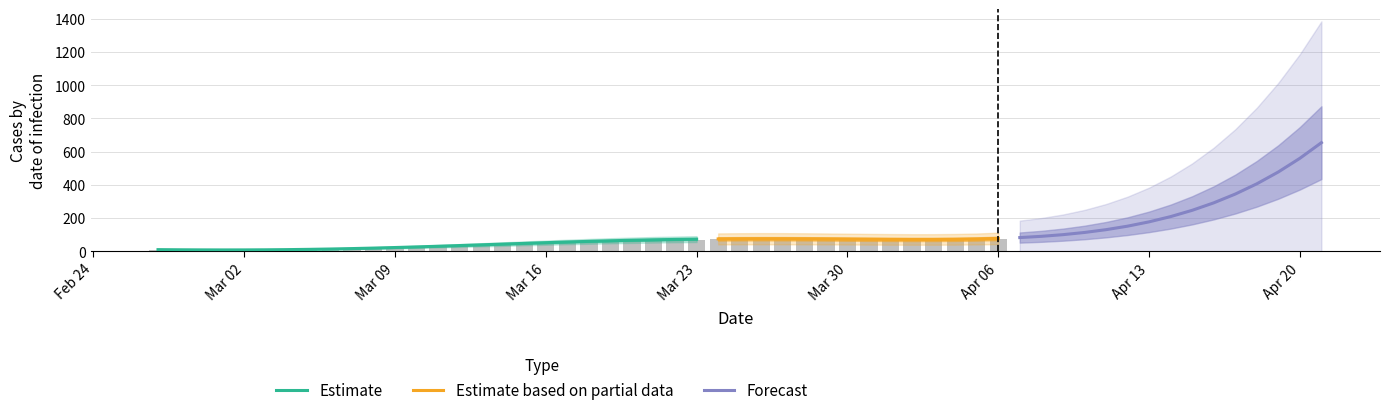

Approximately how many times larger is the value at 2020-03-22 compared to 2020-04-05?

0.9